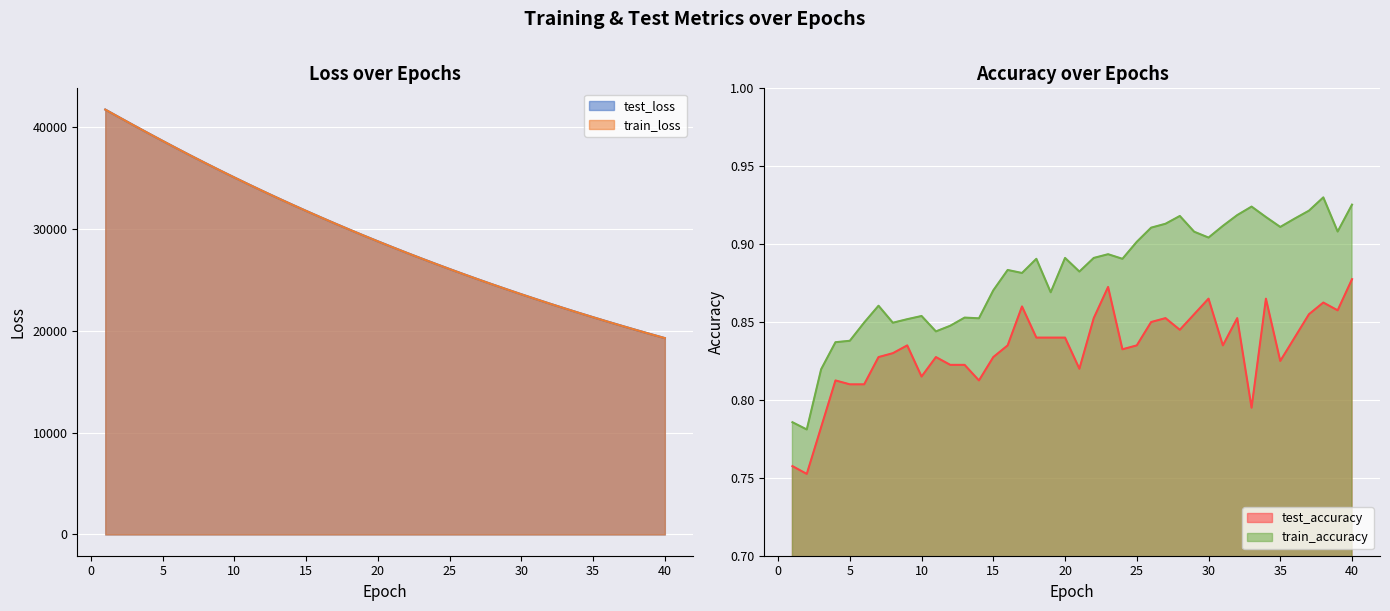

What is the difference between the maximum and minimum values in the test_loss series?

22428.6